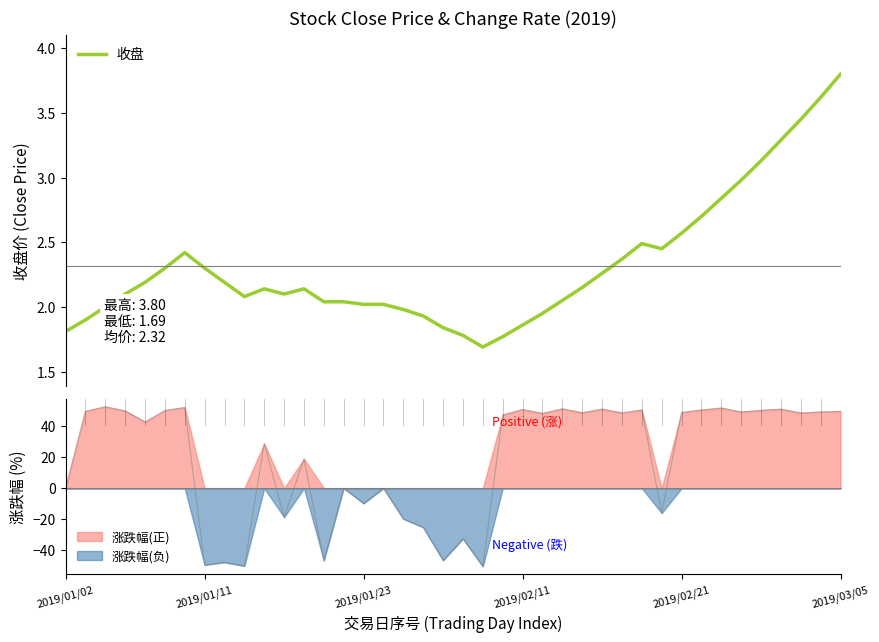

What is the lowest value of the 涨跌幅(负) series?

-50.6